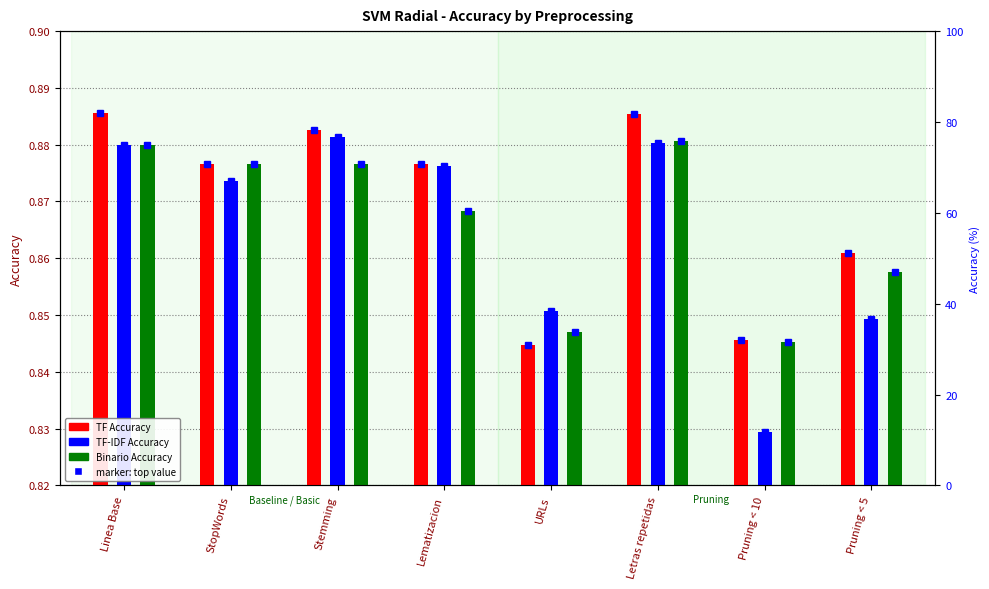

What is the approximate value of Binario Accuracy at URLs?

0.8